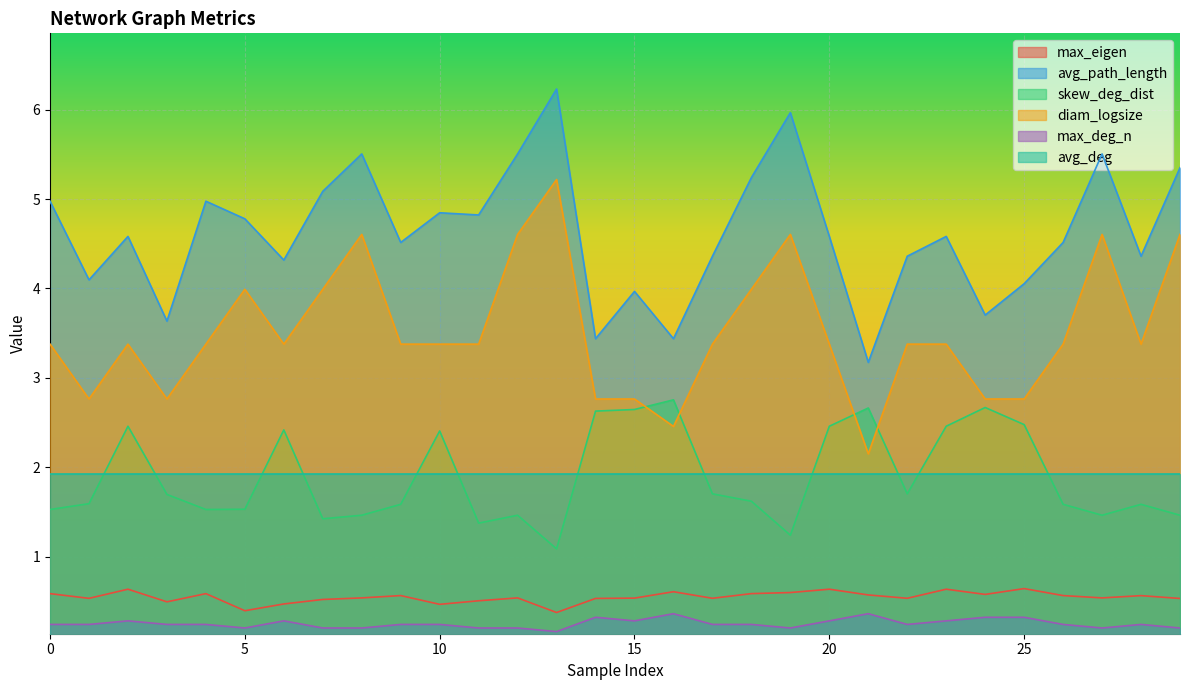

Which series has the largest range (max minus min)?

diam_logsize